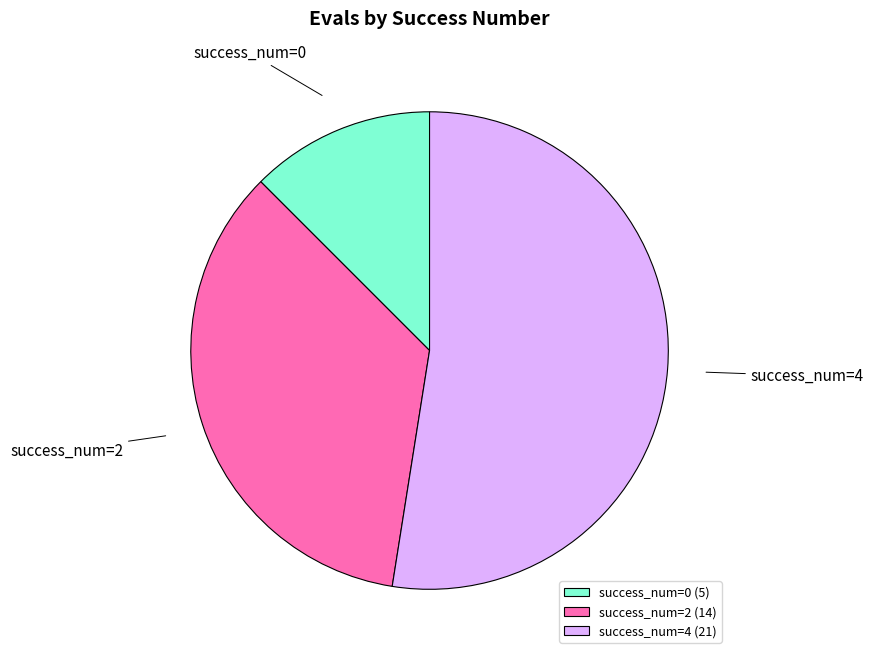

The success_num=4 (21) slice represents 52% of the pie. True or false?

True